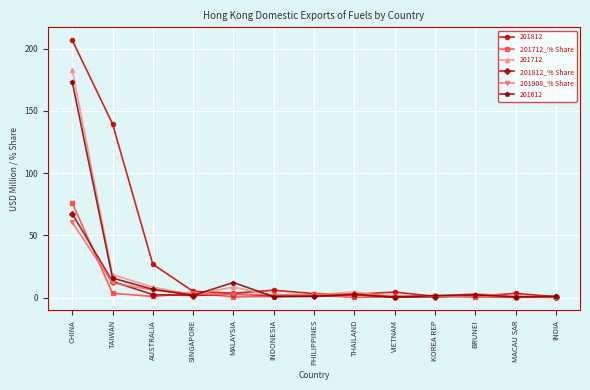

Which series has the widest spread of values?

201812